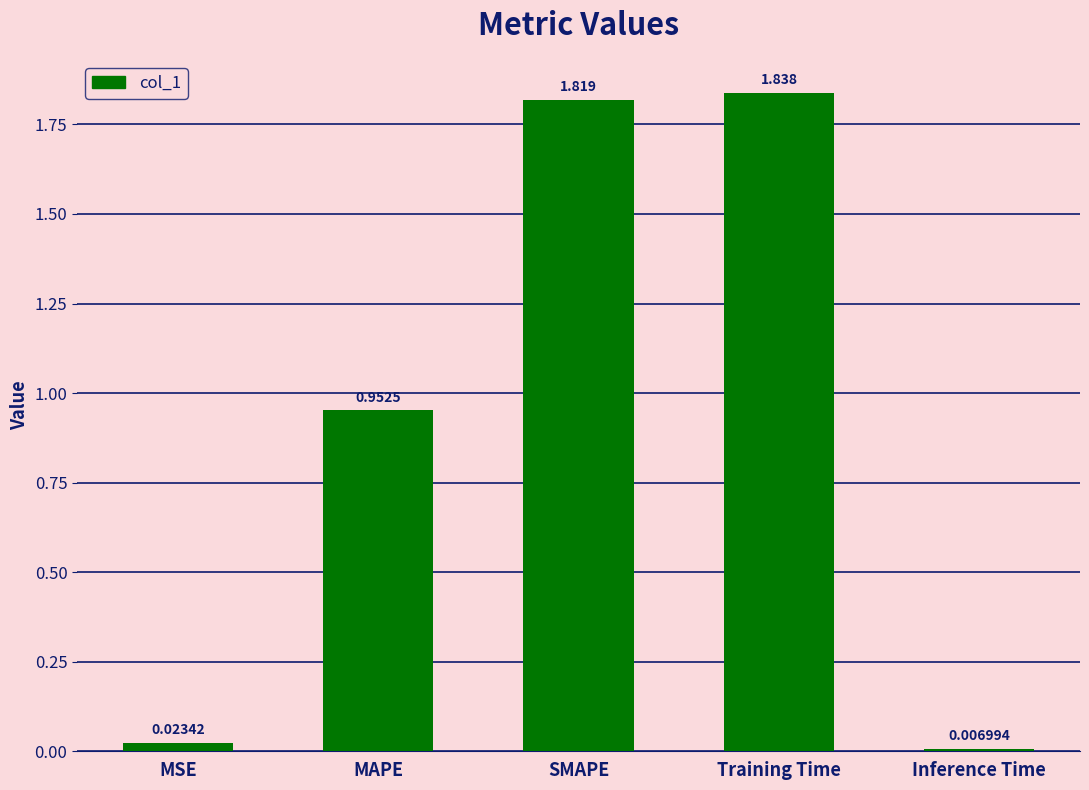

How many bars are there in total?

5